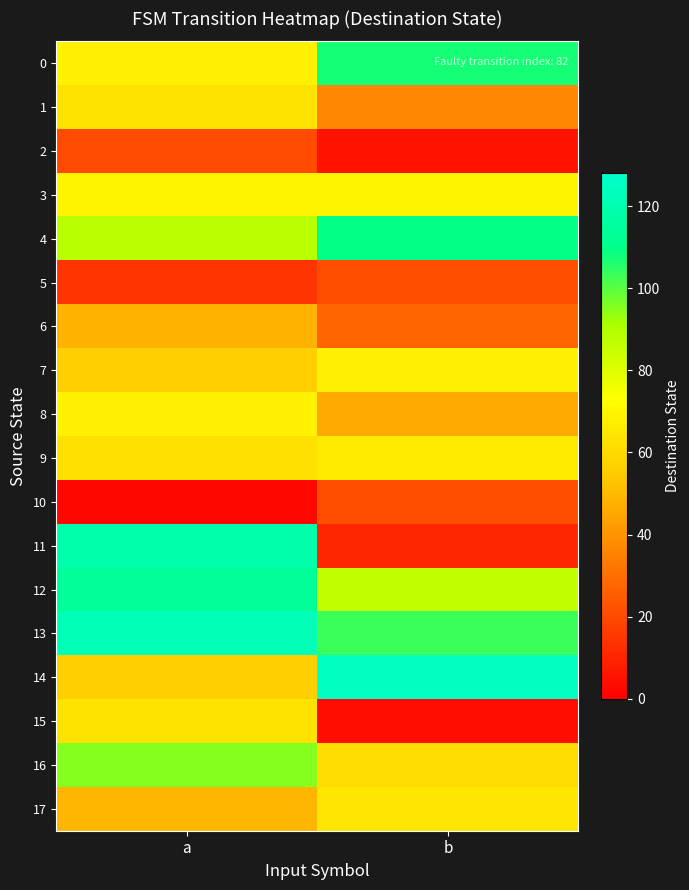

Between b and a, which is larger?

b